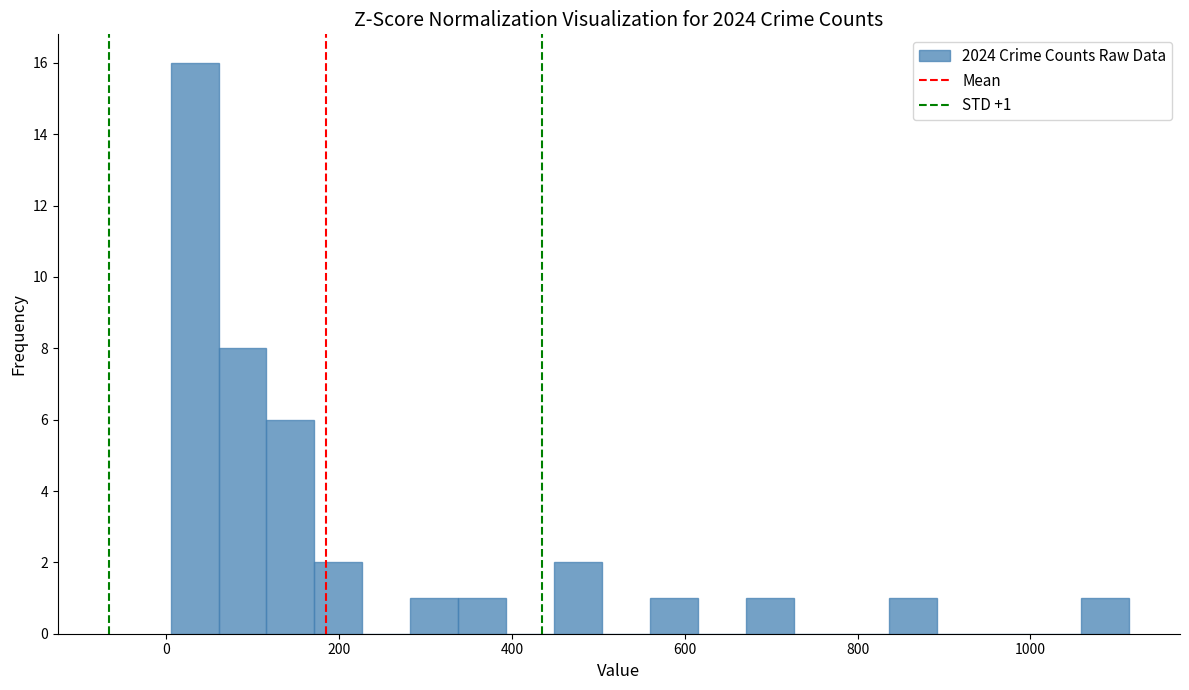

Around what value on the x-axis is the tallest bar? Give the approximate position of its centre, as read against the axis.

40